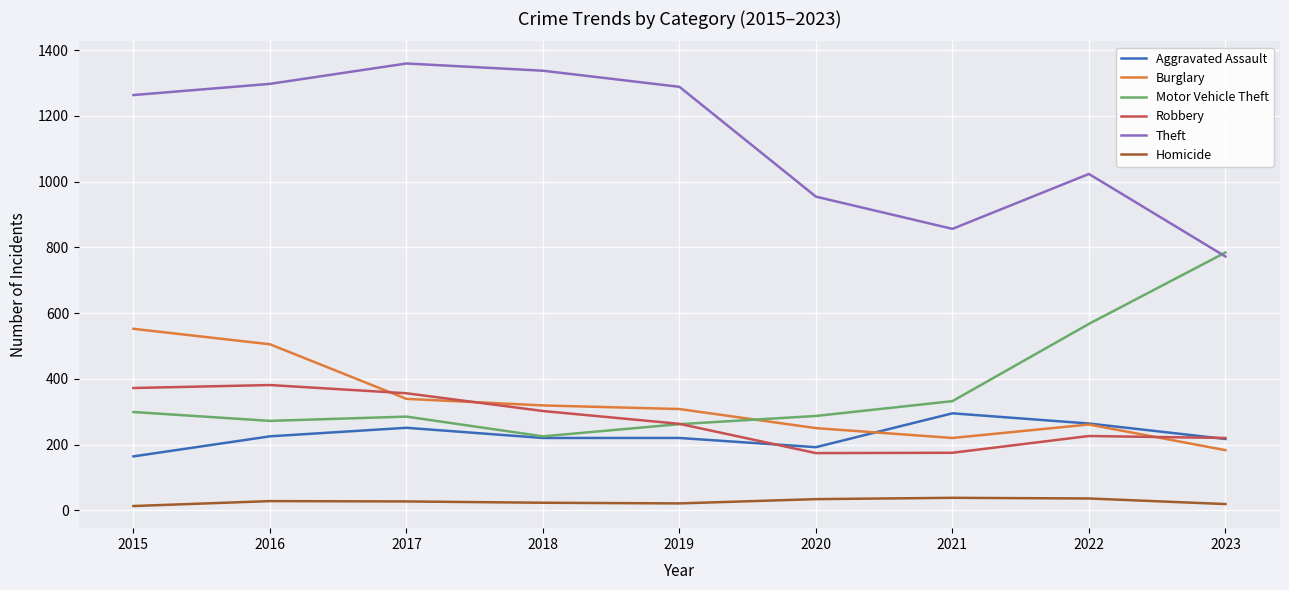

The Motor Vehicle Theft series shows 285 at 2017. True or false?

True